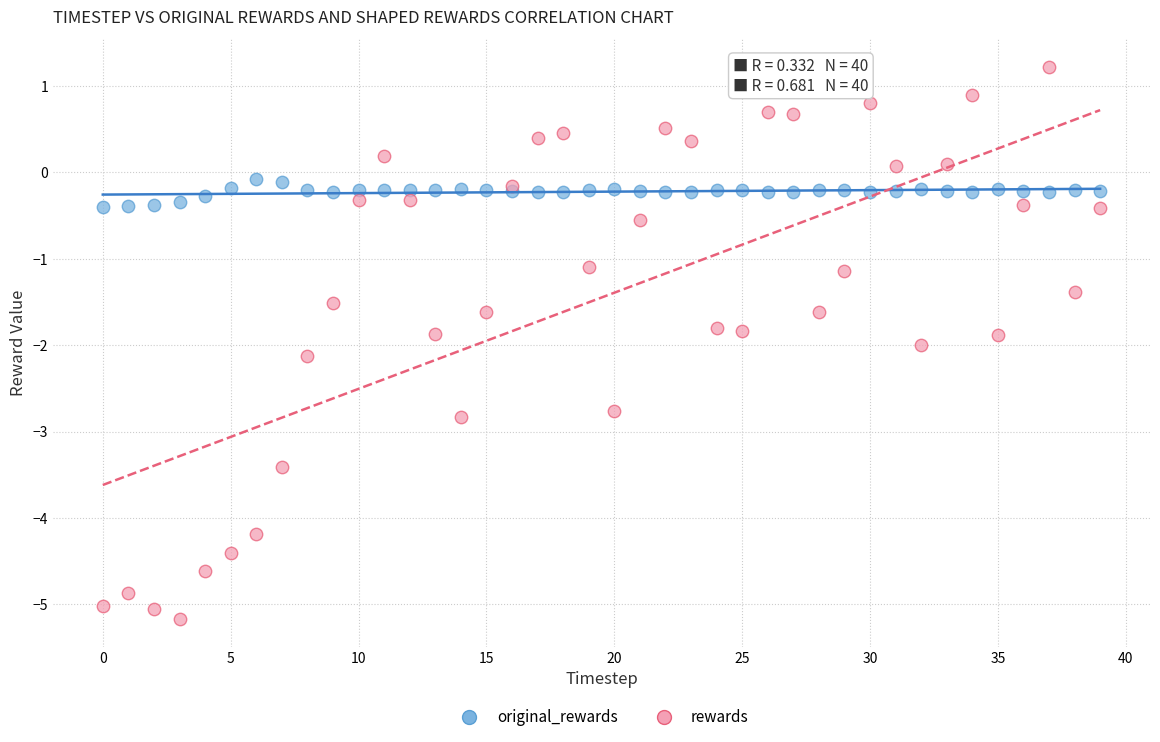

What are all the series names shown in the legend?

original_rewards, rewards